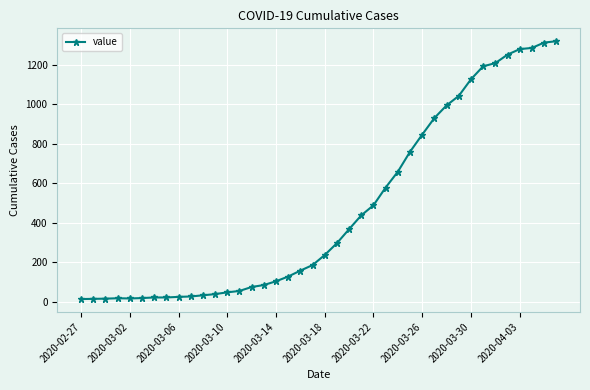

What is the greatest value displayed?

1319